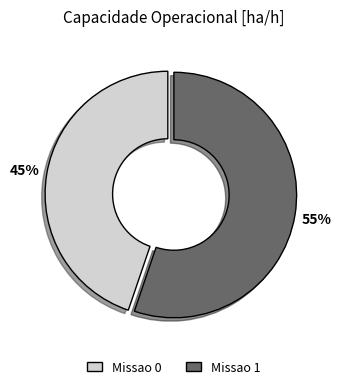

Which category has the smallest portion of the pie?

Missao 0